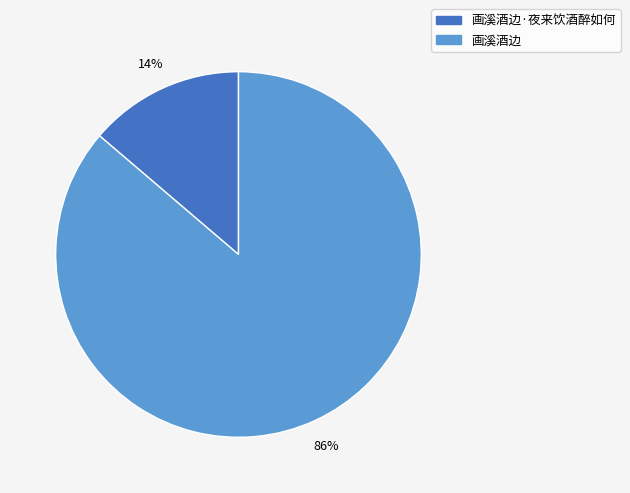

Count the number of slices in the pie.

2